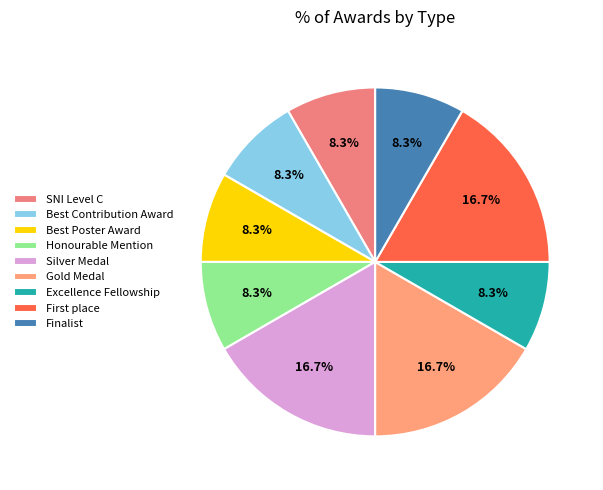

Which category has the smallest portion of the pie?

SNI Level C